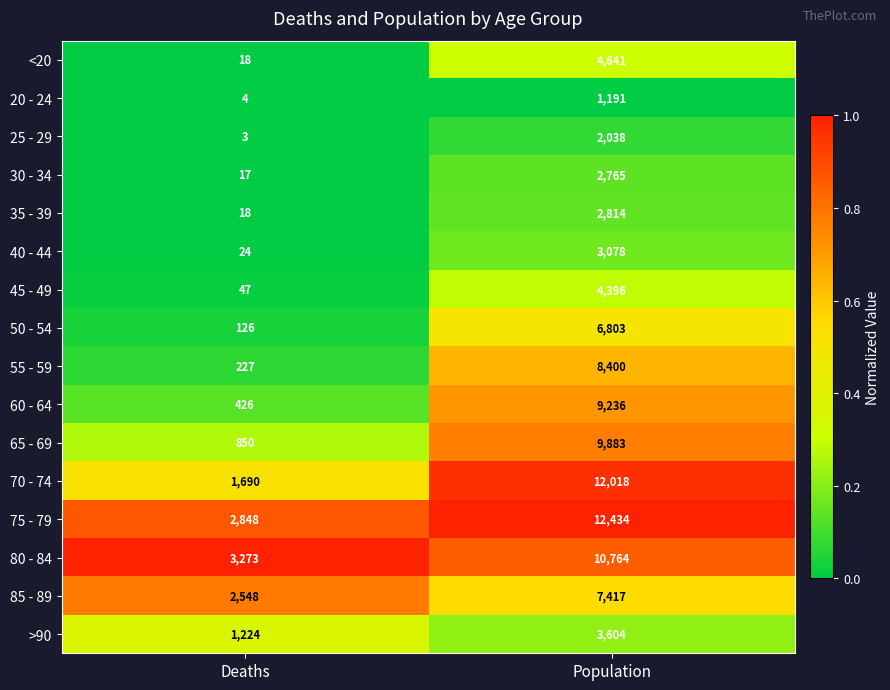

What is the difference between the maximum and minimum values in the 55 - 59 series?

8173